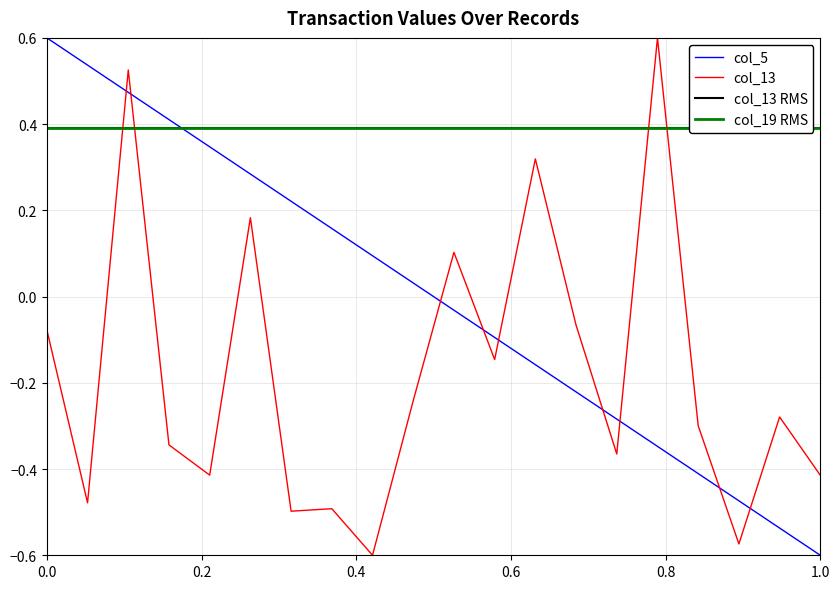

Reading left to right, extract all data points from this chart.

col_5: 0.6	0.5	0.5	0.4	0.3	0.3	0.2	0.2	0.1	0.0	-0.0	-0.1	-0.2	-0.2	-0.3	-0.3	-0.4	-0.5	-0.5	-0.6
col_13: -0.1	-0.5	0.5	-0.3	-0.4	0.2	-0.5	-0.5	-0.6	-0.2	0.1	-0.1	0.3	-0.1	-0.4	0.6	-0.3	-0.6	-0.3	-0.4